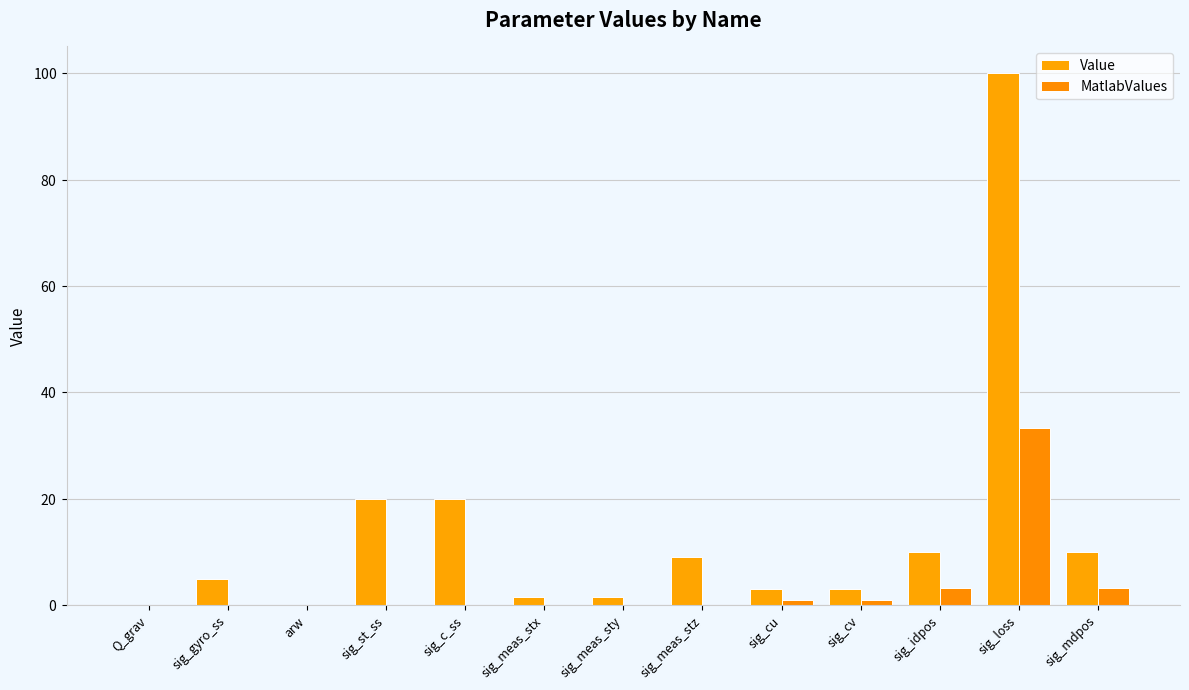

At which category does the chart reach its peak across all series?

sig_loss